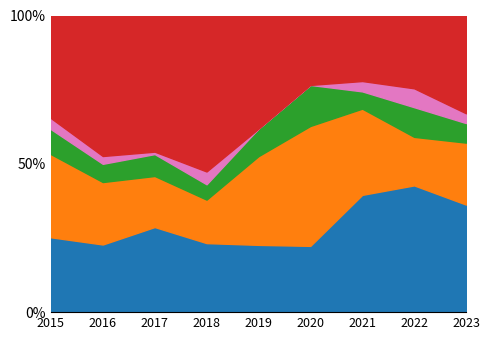

Which series changed the most between 2017 and 2021?

Robbery